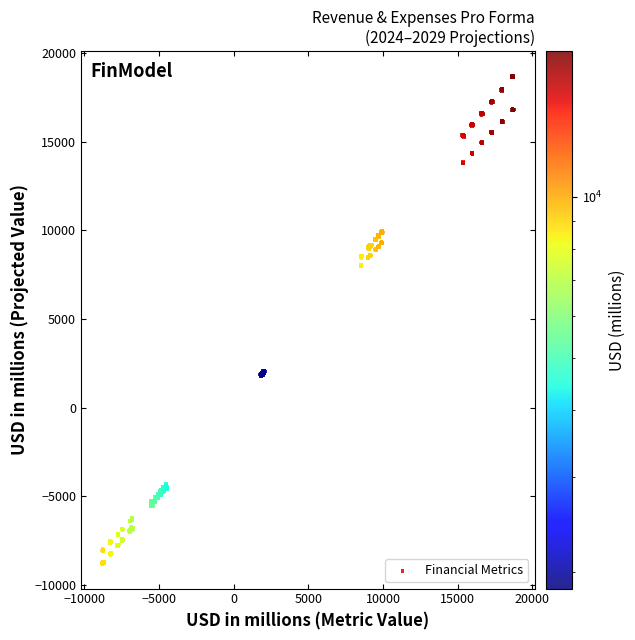

What is the range of Y values (max minus min)?

27589.3